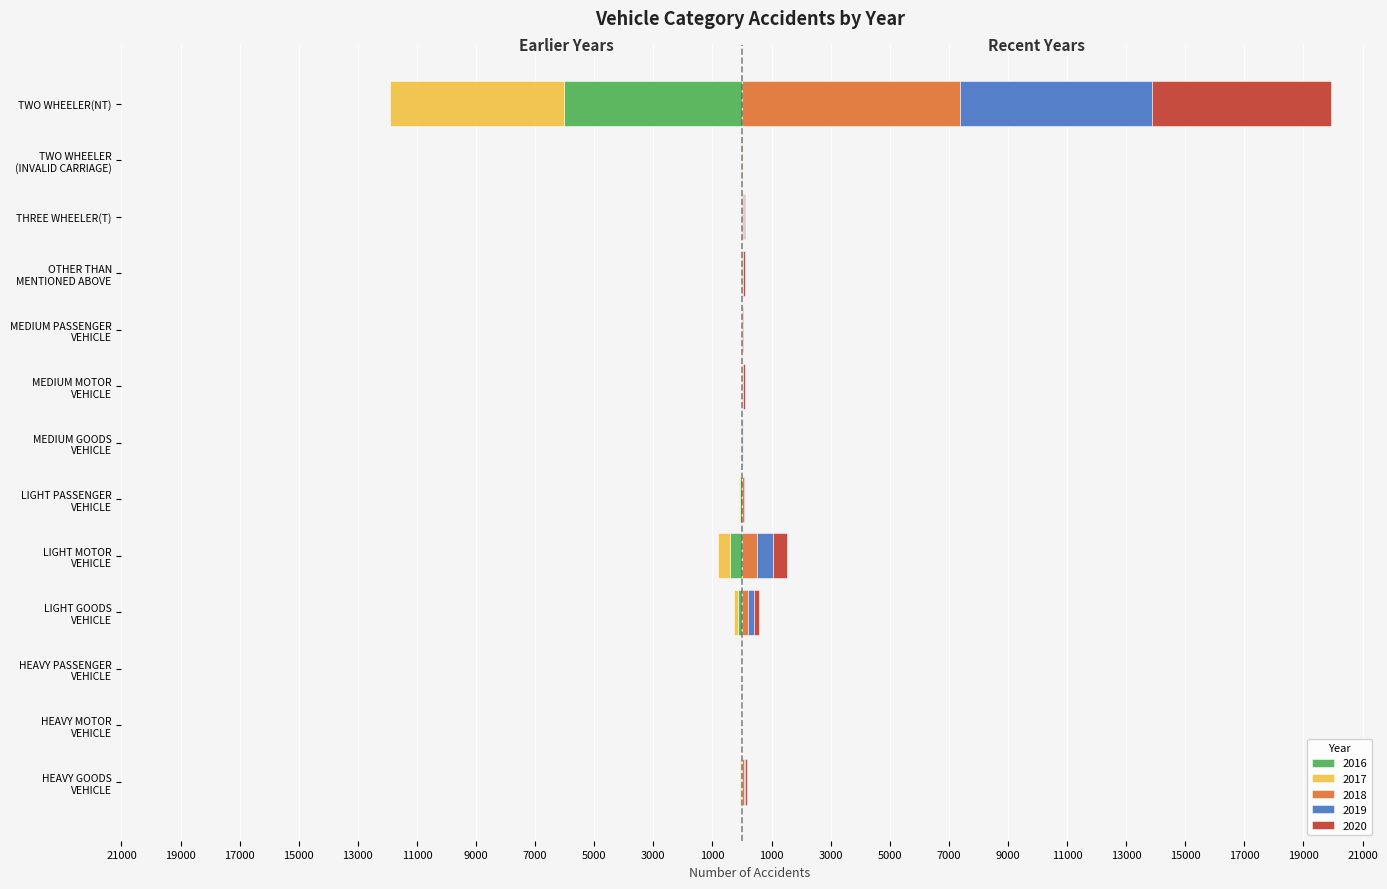

What is the difference between the 2017 values at MEDIUM GOODS
VEHICLE and MEDIUM PASSENGER
VEHICLE?

4